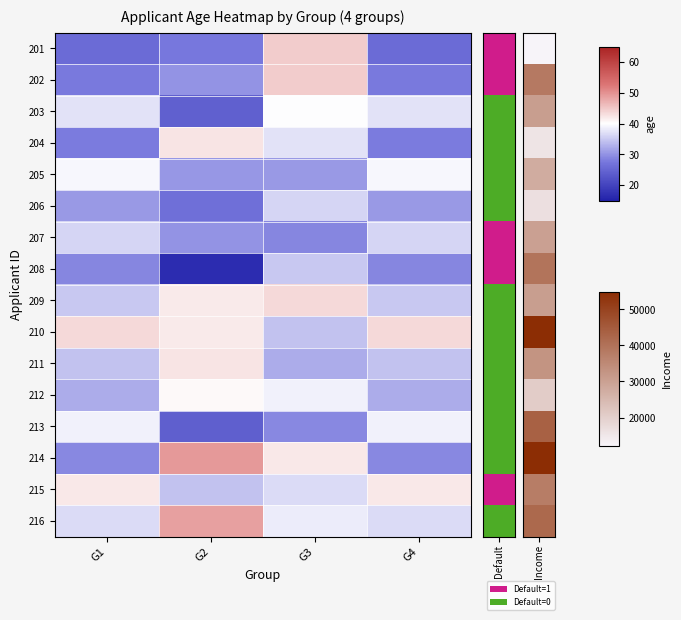

What is the spread (max minus min) of values at G1?

17.5